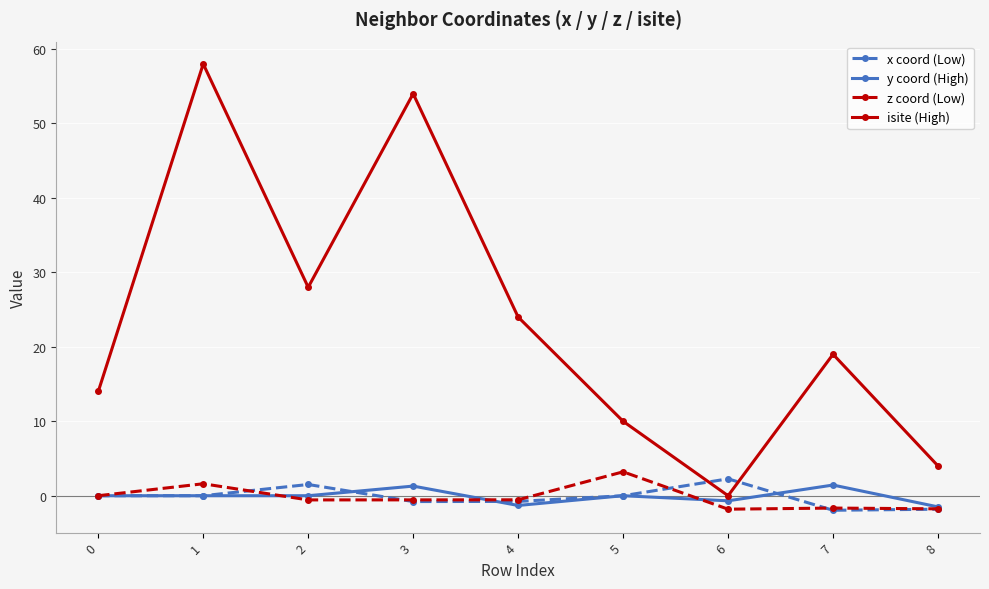

What are all the series names shown in the legend?

x coord (Low), y coord (High), z coord (Low), isite (High)